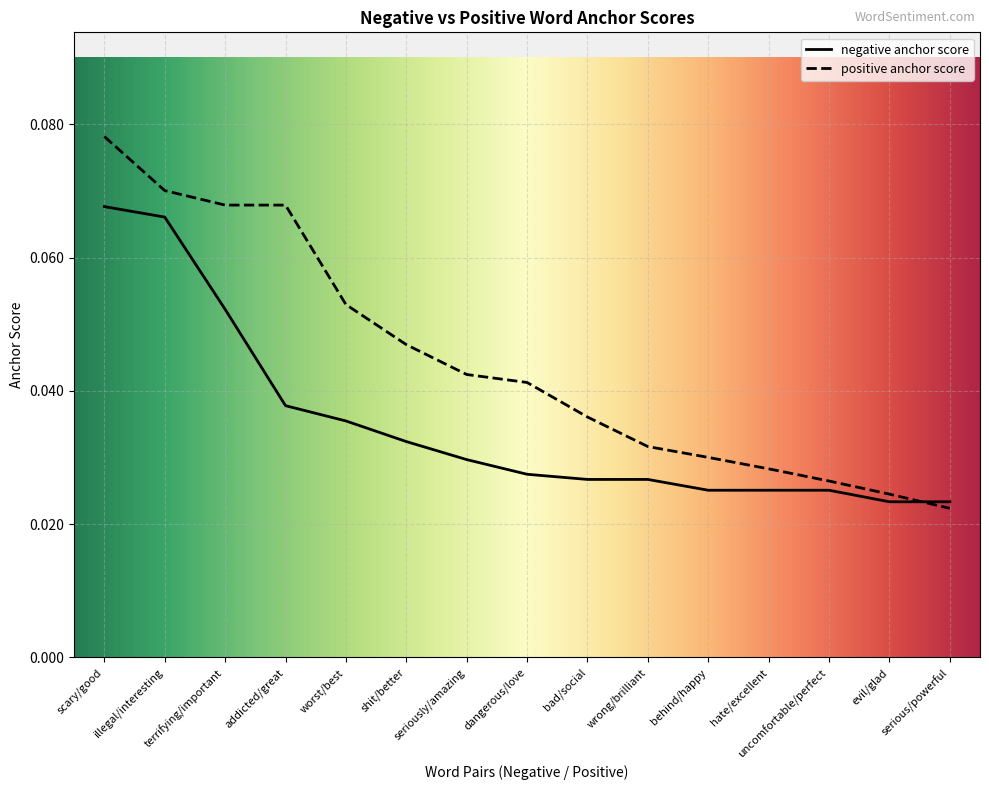

How many lines are shown in the chart?

2